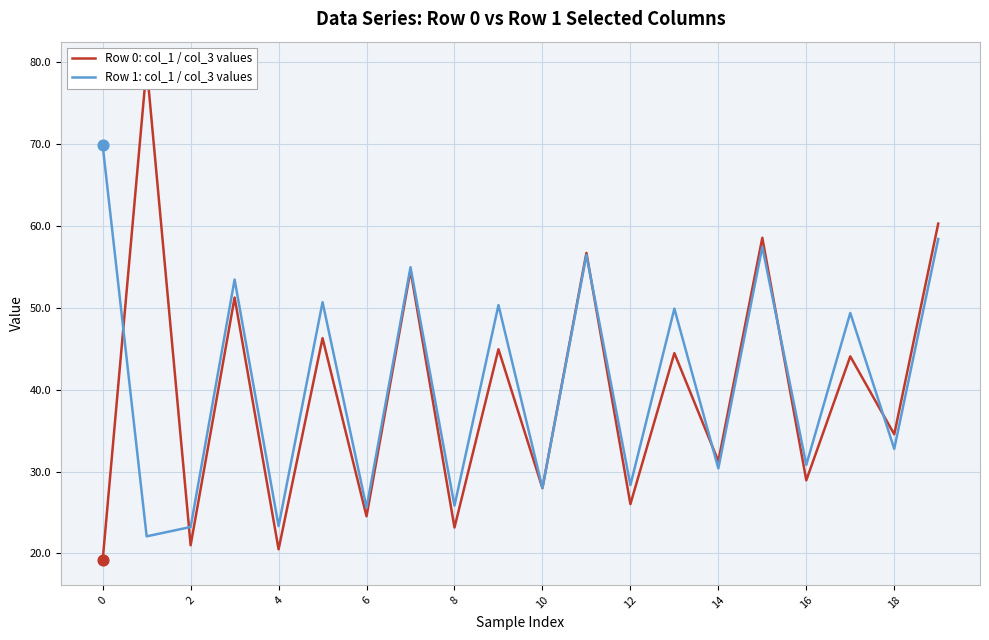

At which category is the sum across all series the highest?

19